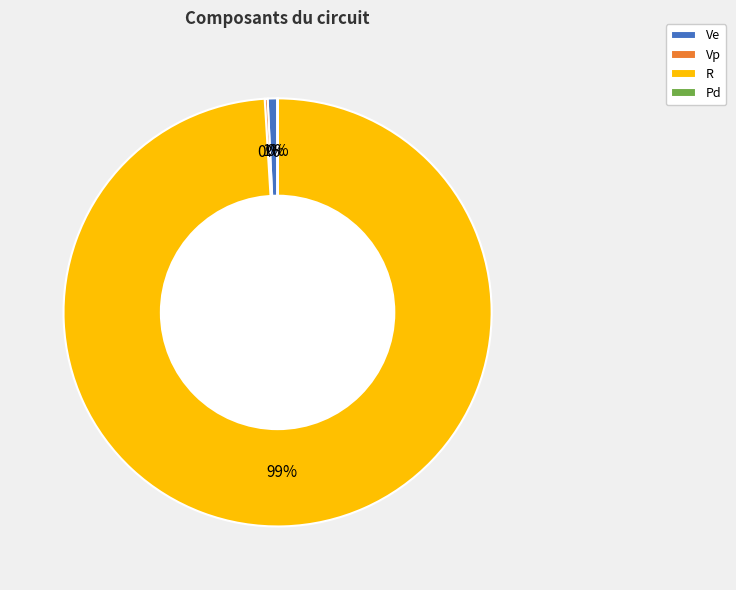

What is the majority slice?

R